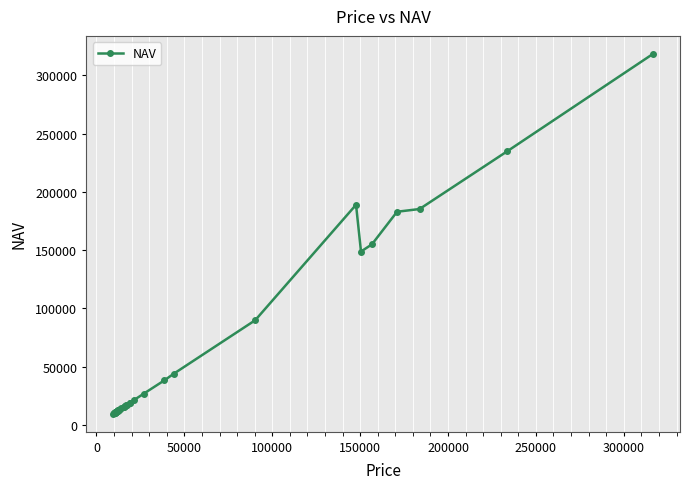

Is this an area chart (filled region under the line)?

No